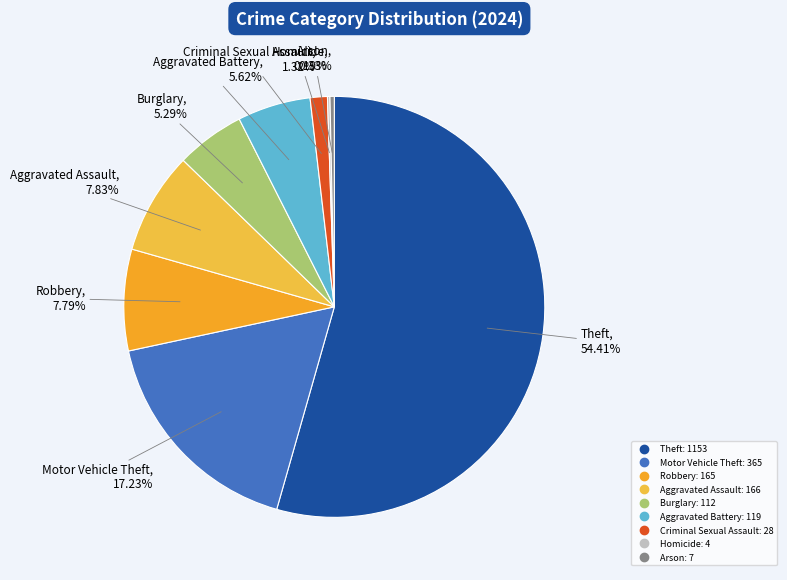

Which slice is the largest?

Theft